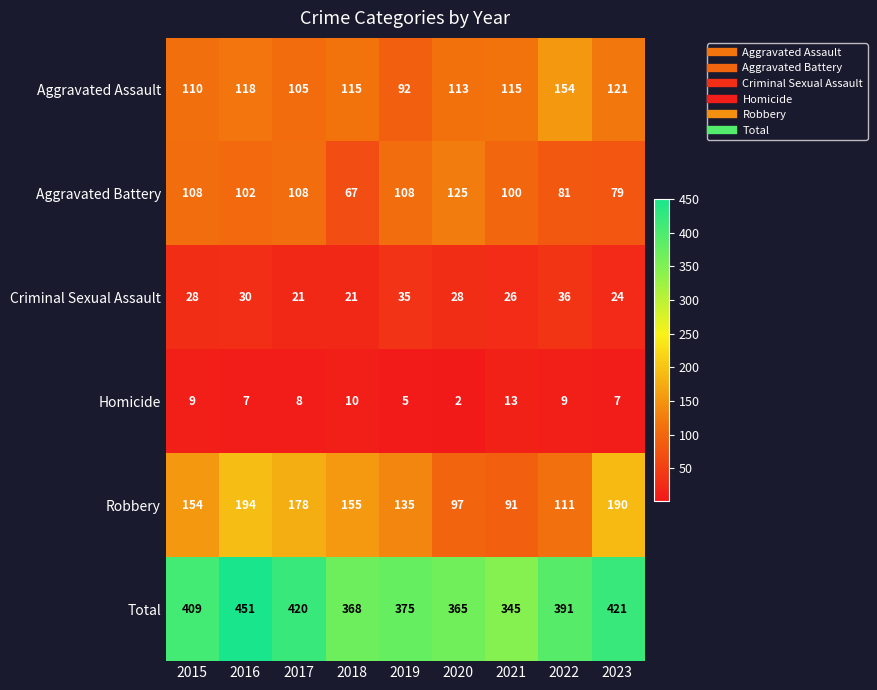

What is the total value across all series at 2016?

902